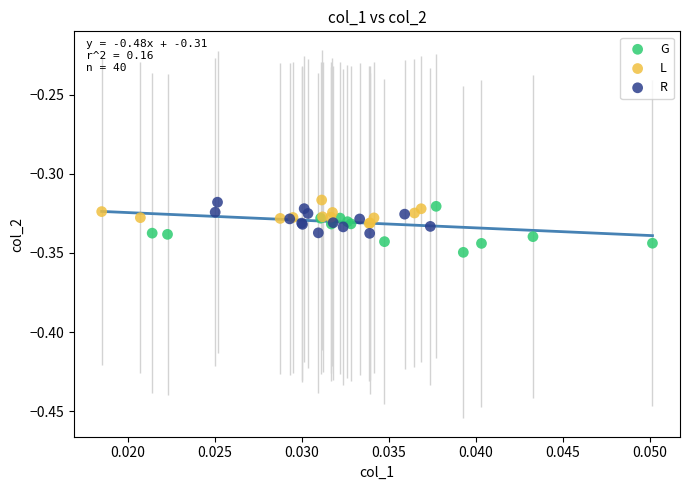

Which series reaches the minimum Y coordinate?

G